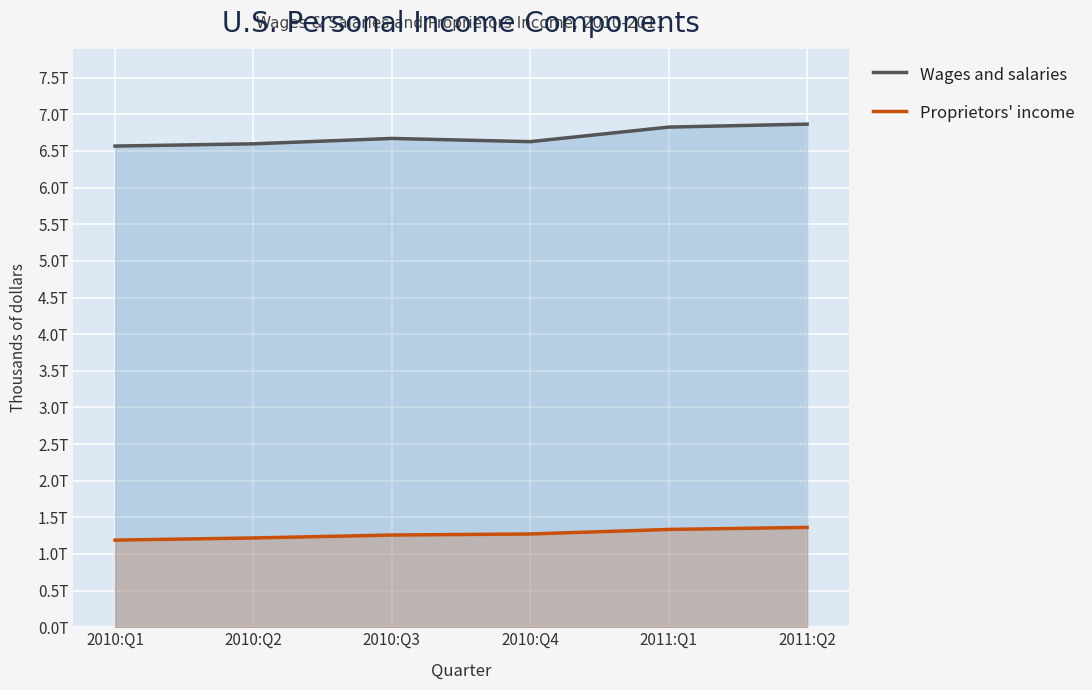

How many lines are shown in the chart?

2